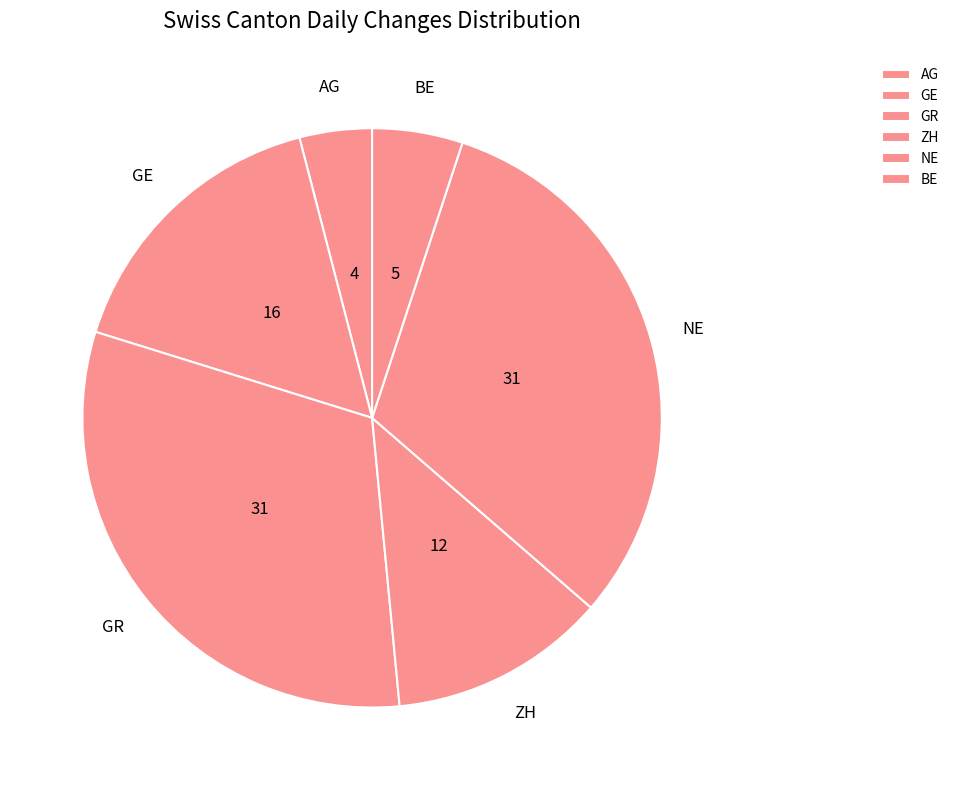

Which category has the smallest portion of the pie?

AG